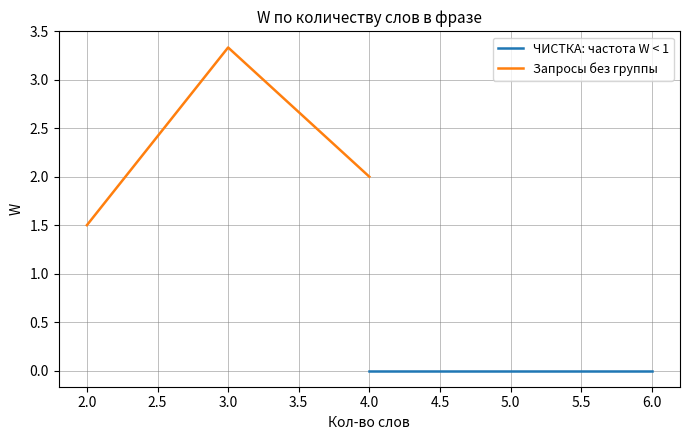

Rank the series by their average value, from lowest to highest.

ЧИСТКА: частота W < 1, Запросы без группы